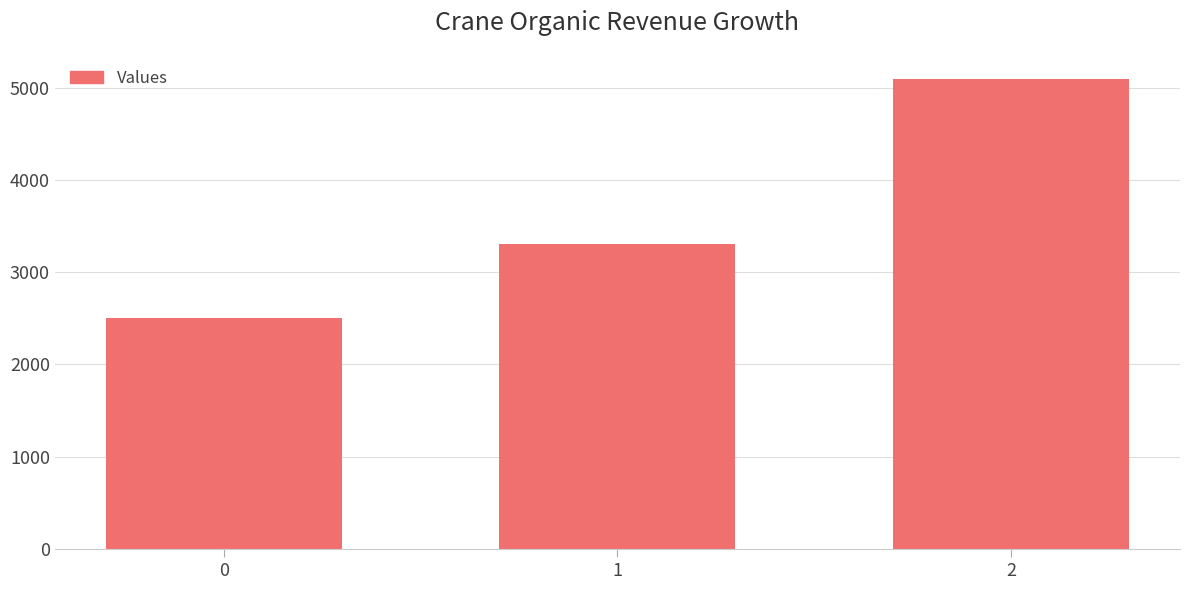

List the labels in order of value, smallest first.

0, 1, 2